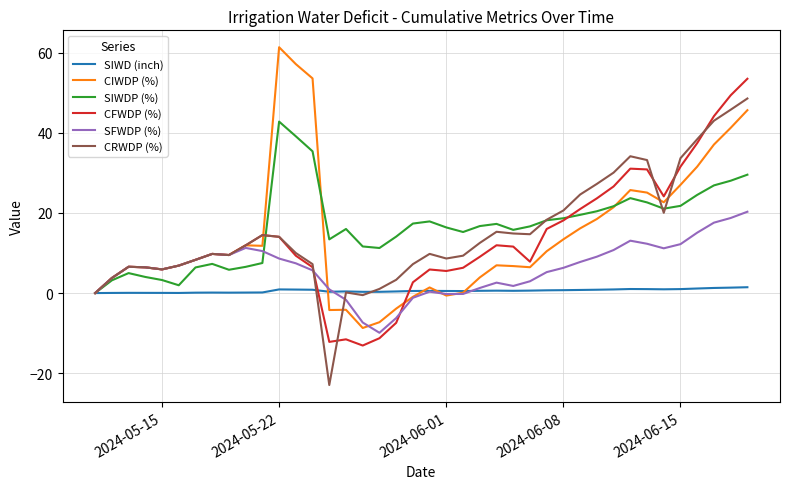

What is the minimum value shown in the chart?

-22.9